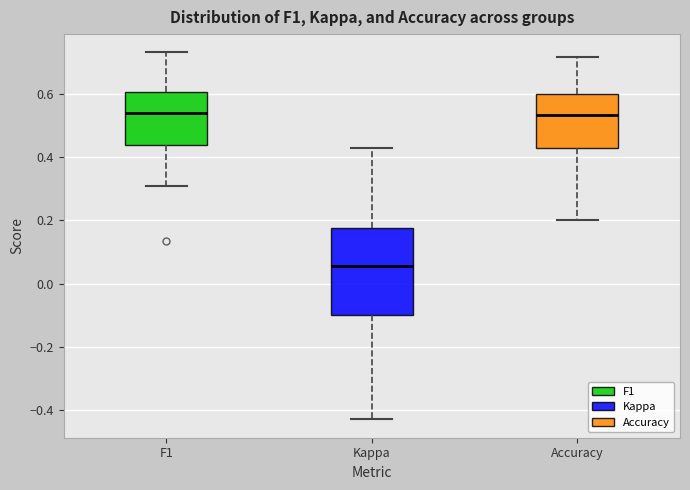

Comparing the boxes themselves (not the whiskers), which one is the tallest?

Kappa